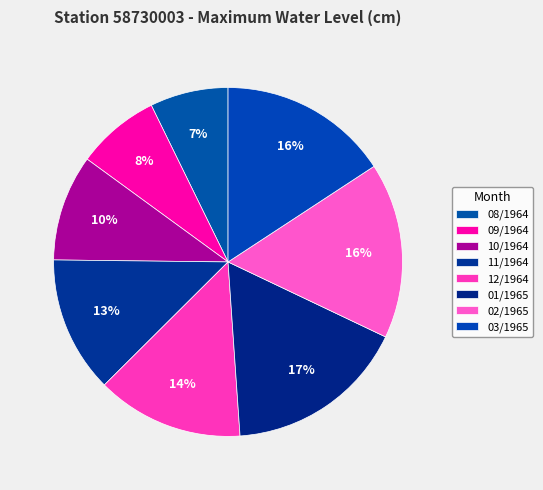

What percentage is the 01/1965 slice, to the nearest percent?

17%